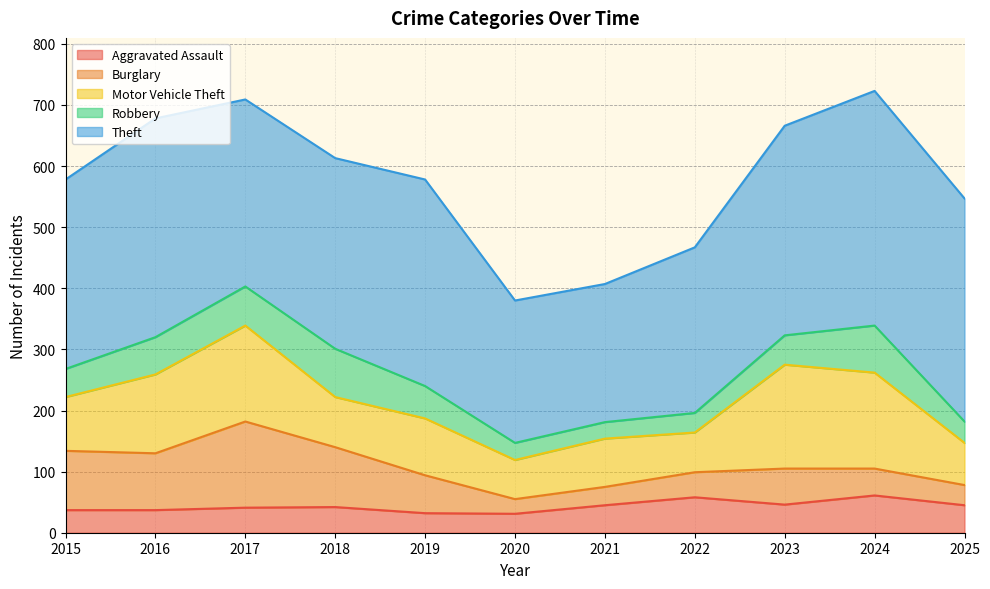

How many intersections are there between Burglary and Robbery?

3